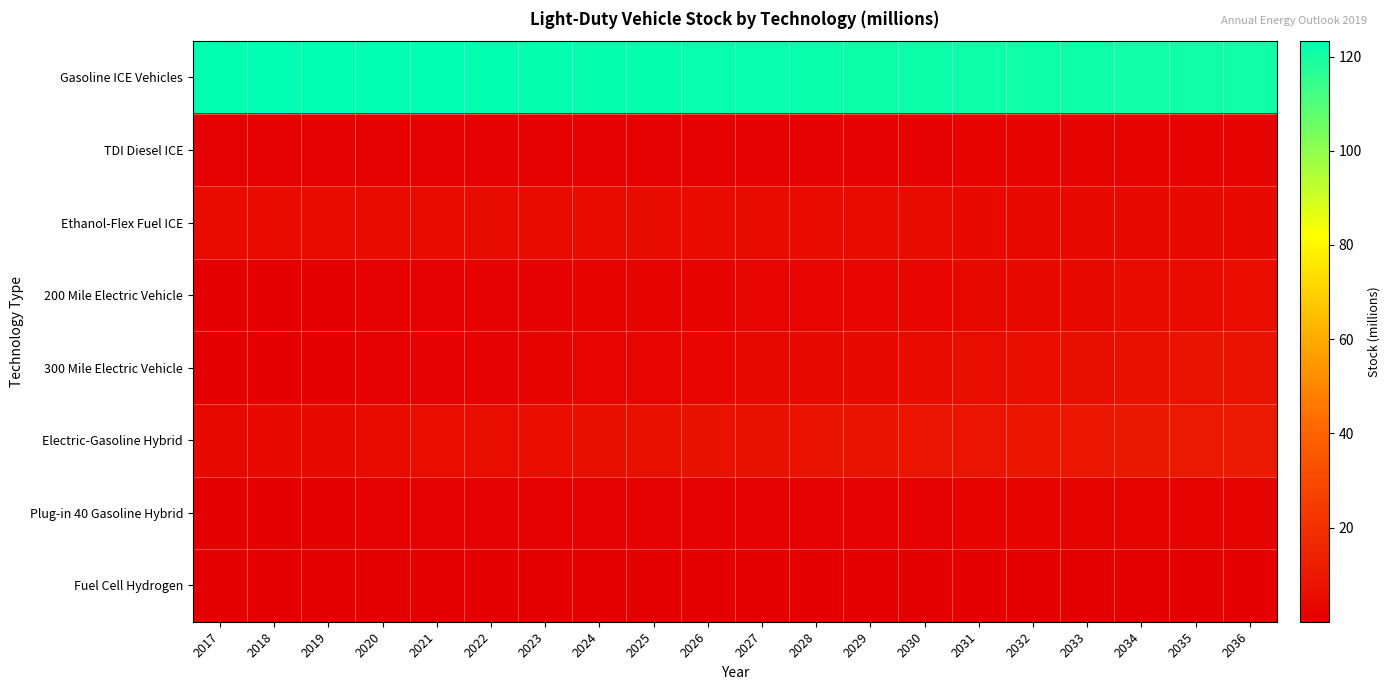

Which category has the highest value across all series?

2019